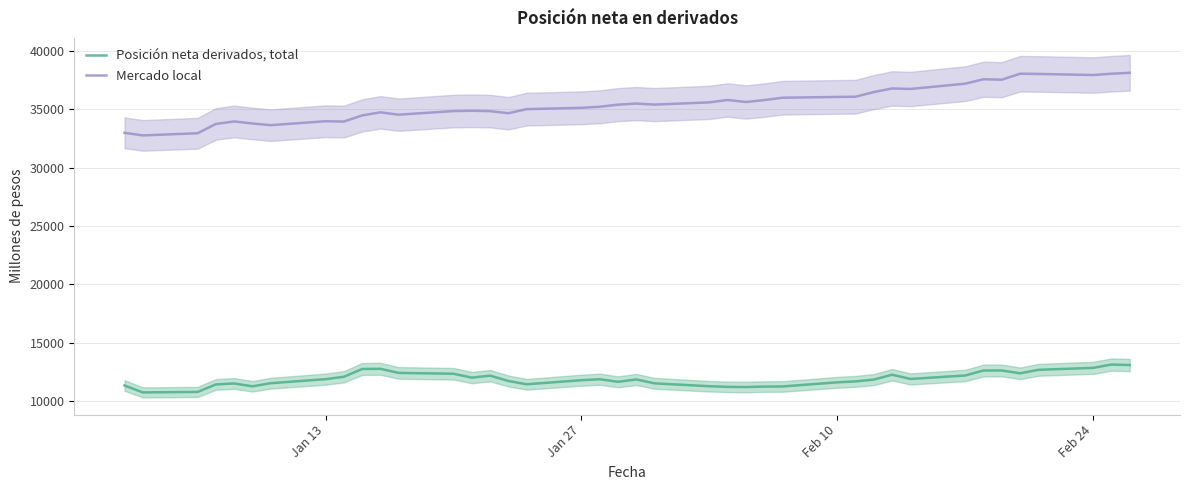

List the series in order of their peak value, lowest first.

Posición neta derivados, total, Mercado local